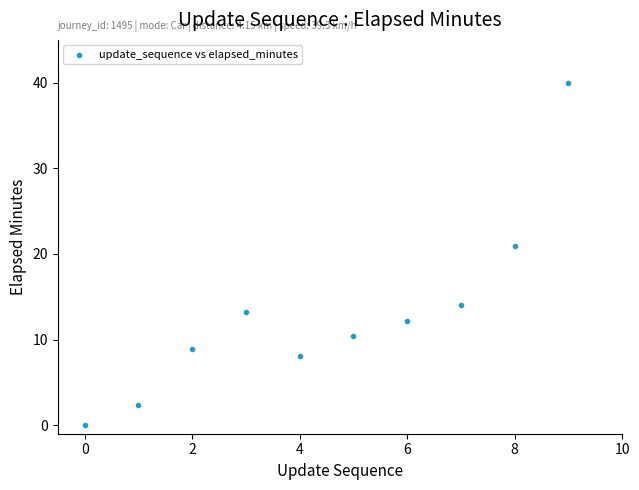

What Y value in the scatter plot is closest to 20?

20.9